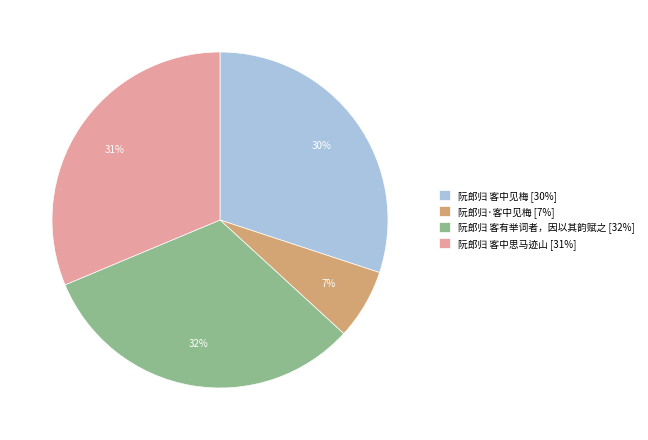

To the nearest percent, what is the combined percentage of 阮郎归 客中思马迹山 and 阮郎归 客中见梅?

61%